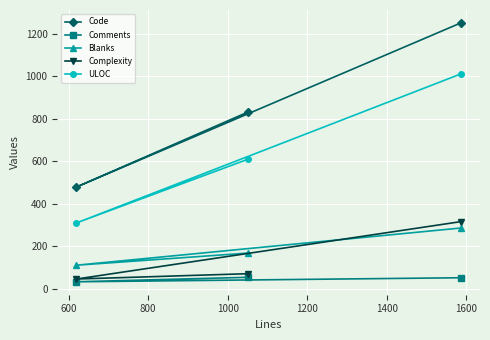

Which series has the largest range (max minus min)?

Code